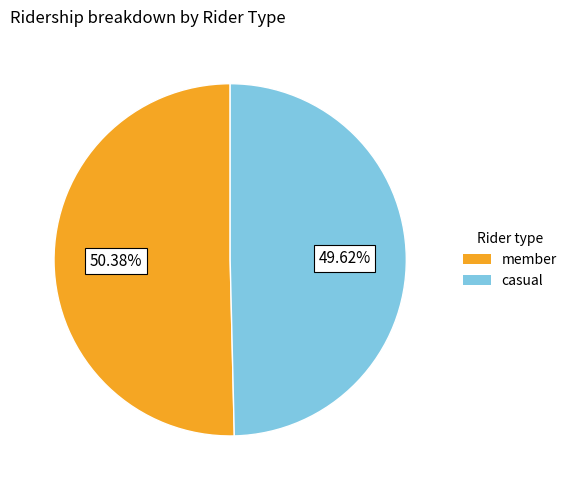

What is the majority slice?

member